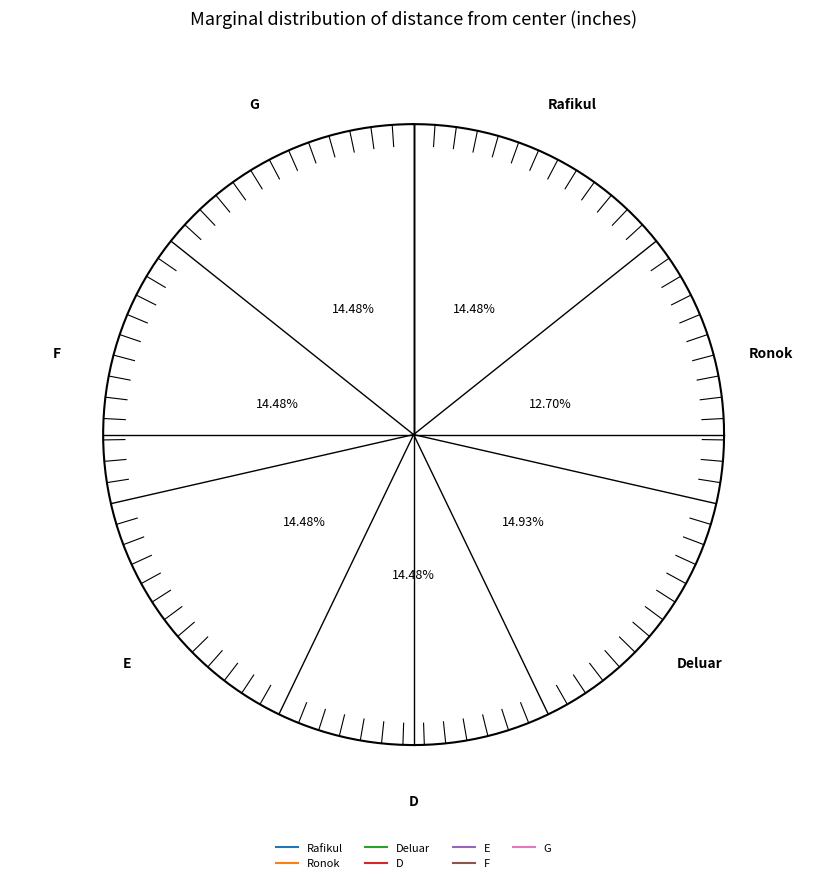

How many slices are in this pie chart?

7